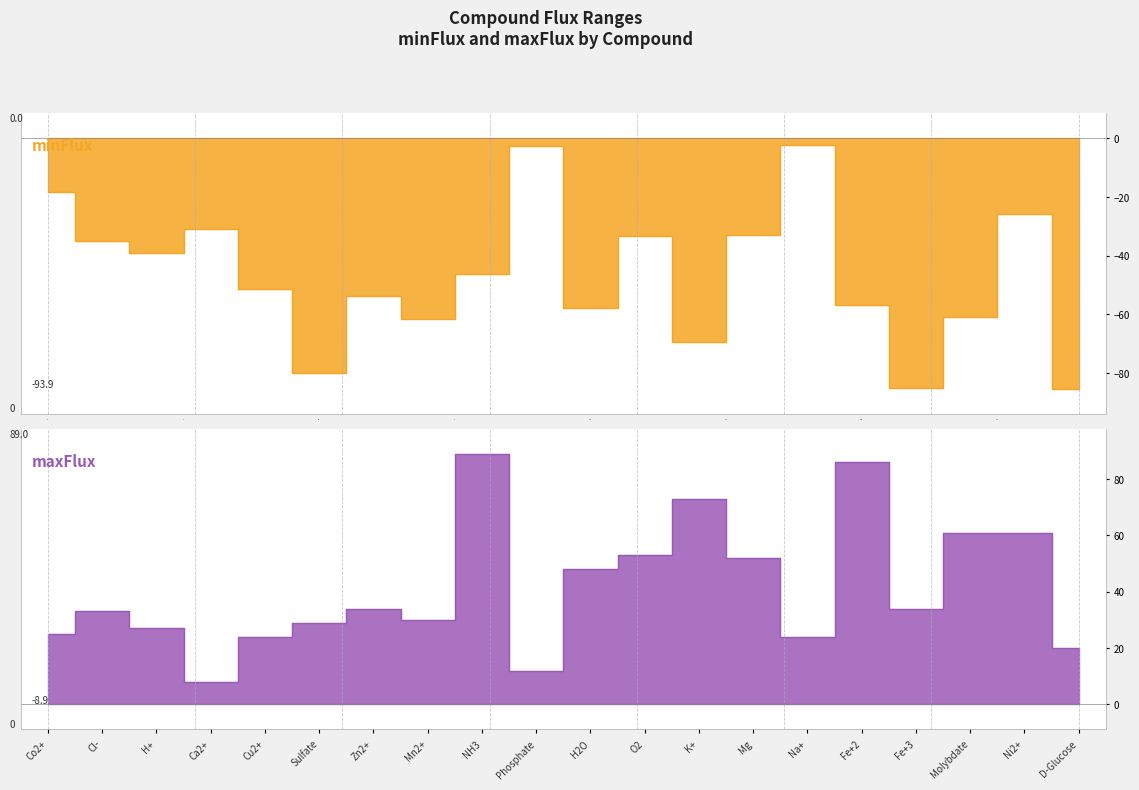

Is the value of minFlux at Sulfate greater than the value of maxFlux at Fe+2?

No